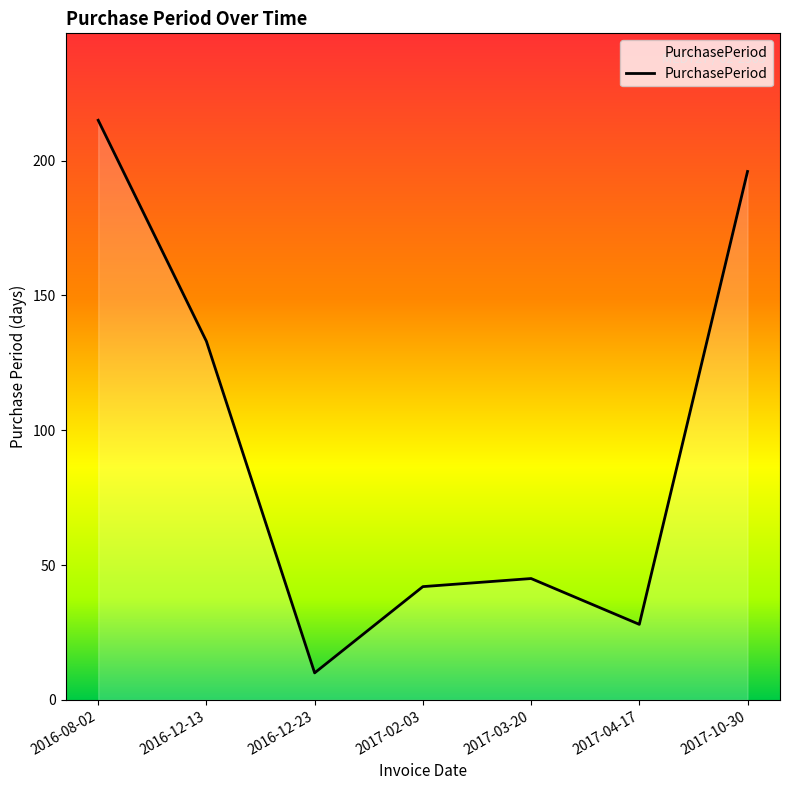

What is the change in value from 2016-08-02 to 2016-12-23?

-205